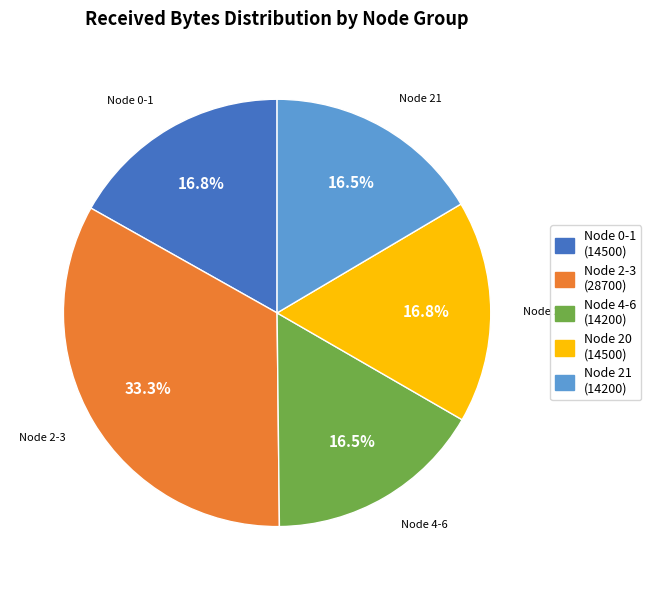

To the nearest percent, what is the average slice percentage?

20%